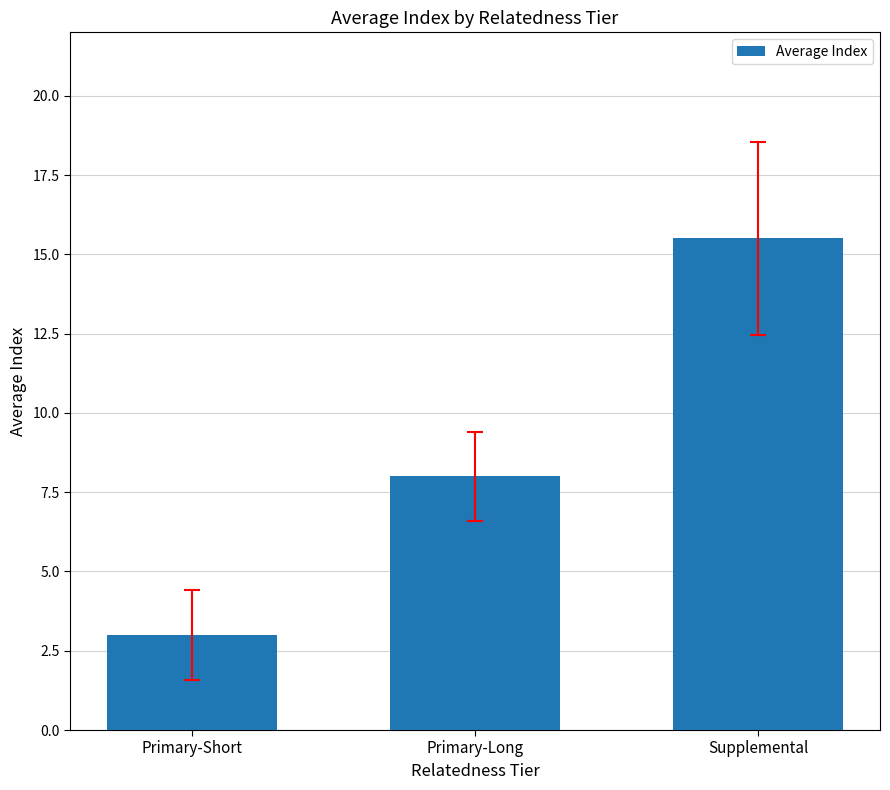

How many data points are less than 8?

1